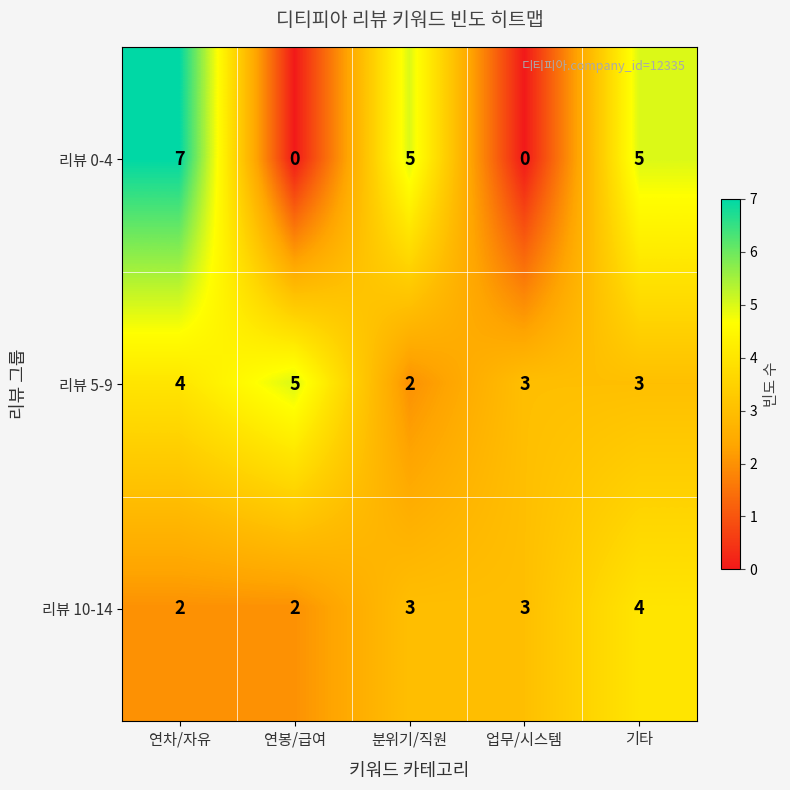

Reading left to right, extract all data points from this chart.

리뷰 0-4: 7	0	5	0	5
리뷰 5-9: 4	5	2	3	3
리뷰 10-14: 2	2	3	3	4